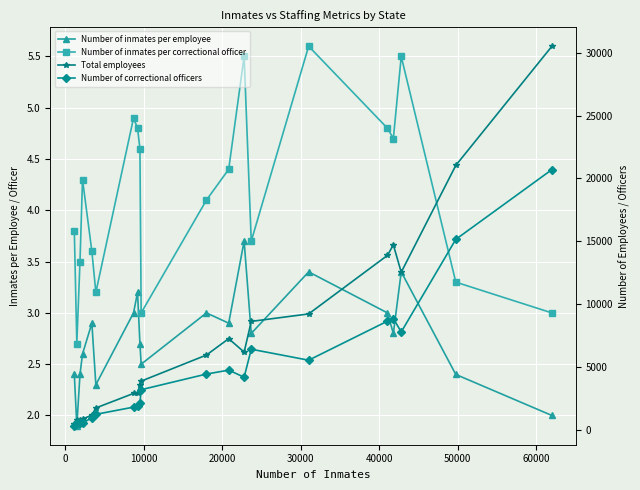

What is the value of the Number of correctional officers point at the 3rd from the left?

546.0